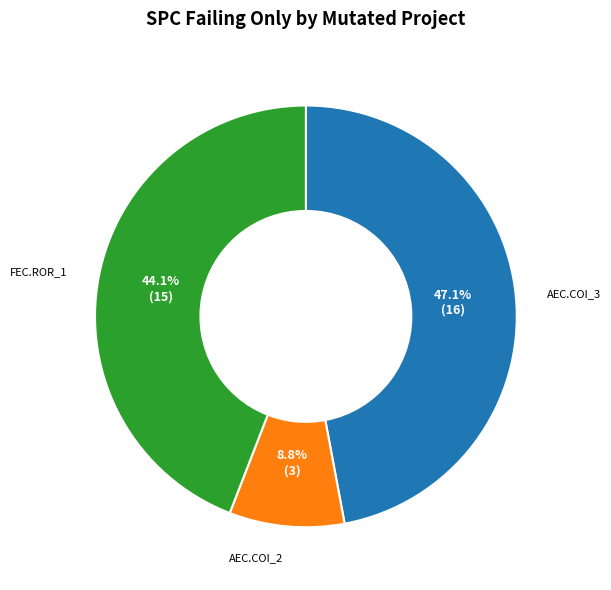

Is there any slice that represents more than half of the pie?

No